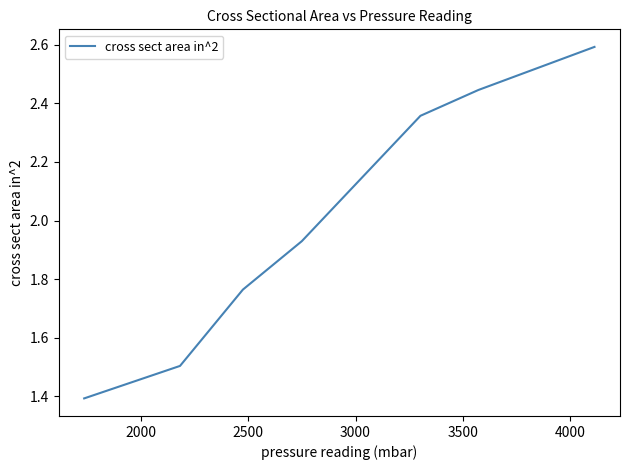

True or false: there are more than 1 points higher than both neighbors.

False